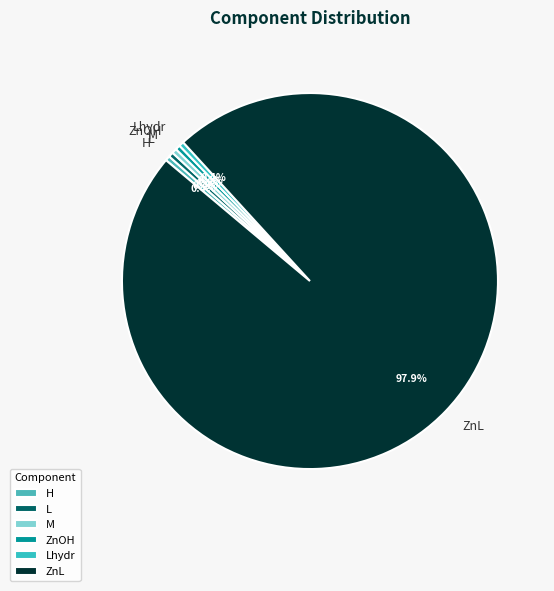

Which category has the biggest portion of the pie?

ZnL